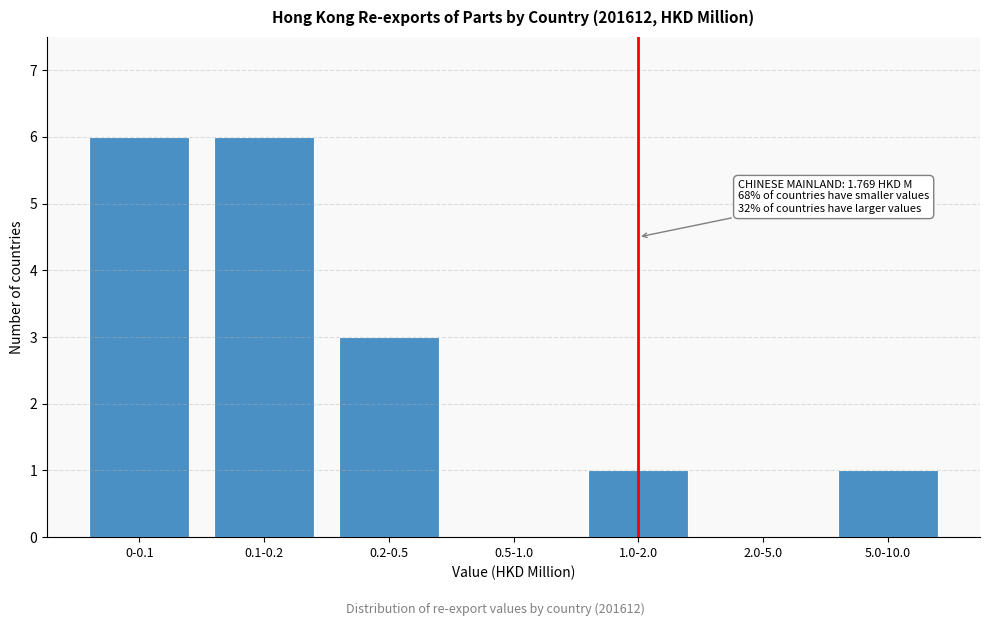

Reading right to left, transcribe all the data shown in this chart.

5.0-10.0=1	2.0-5.0=0	1.0-2.0=1	0.5-1.0=0	0.2-0.5=3	0.1-0.2=6	0-0.1=6